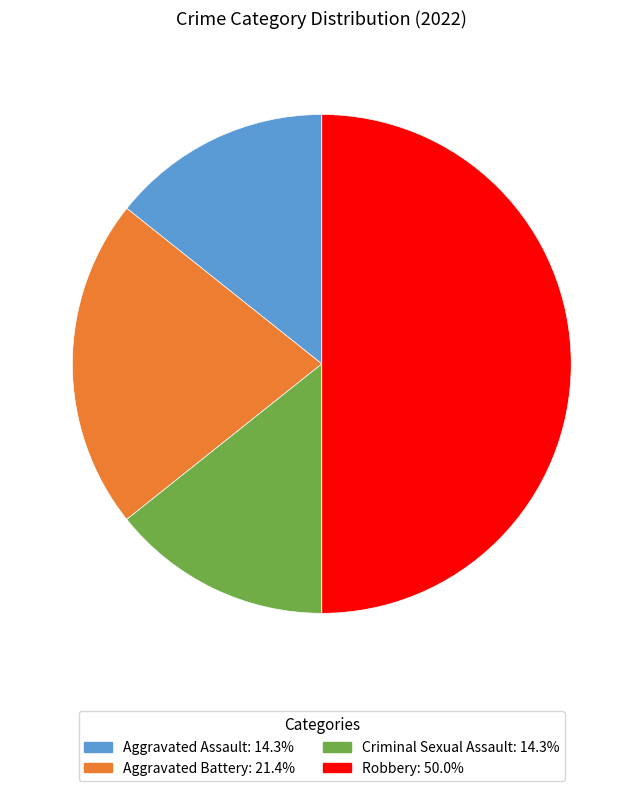

Do Robbery and Aggravated Battery together represent more than half of the pie?

Yes